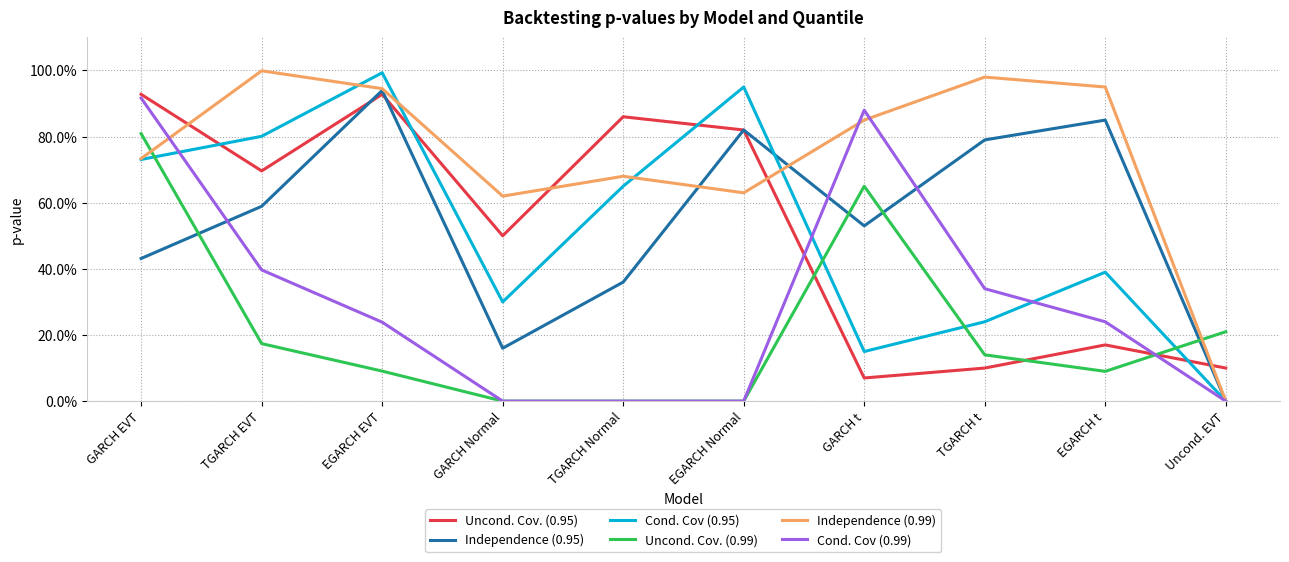

What are all the series names shown in the legend?

Uncond. Cov. (0.95), Independence (0.95), Cond. Cov (0.95), Uncond. Cov. (0.99), Independence (0.99), Cond. Cov (0.99)